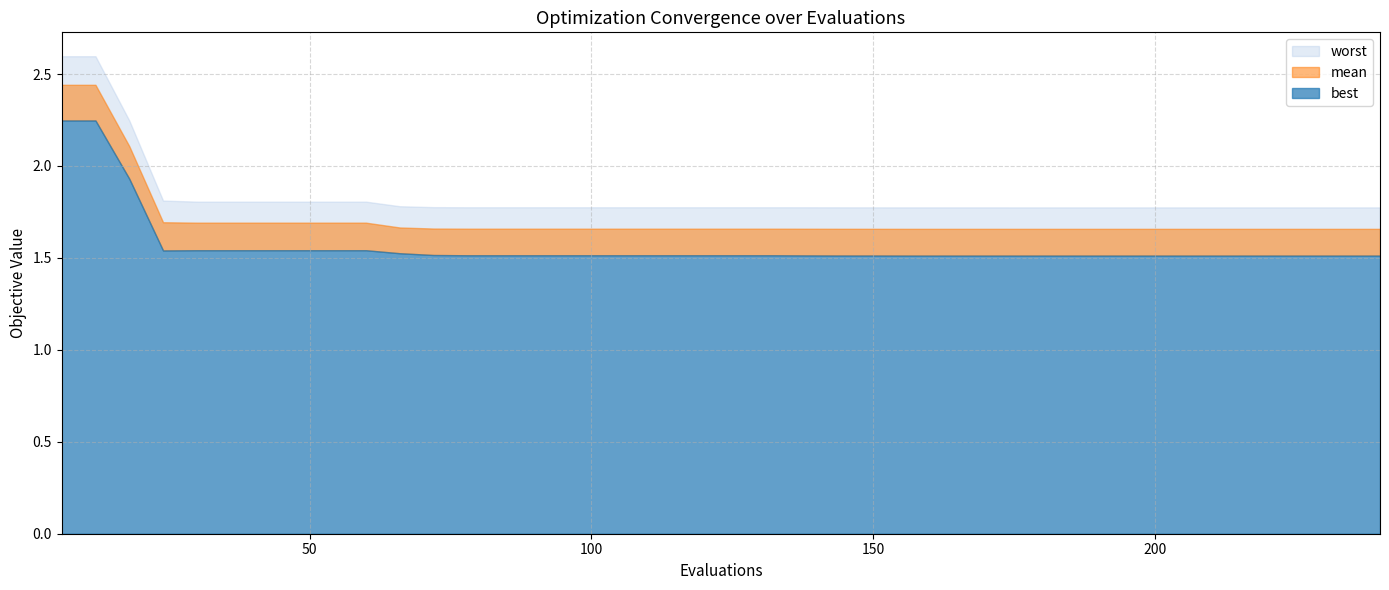

Reading left to right, transcribe all the data shown in this chart.

mean: 6=2.4	12=2.4	18=2.1	24=1.7	30=1.7	36=1.7	42=1.7	48=1.7	54=1.7	60=1.7	66=1.7	72=1.7	78=1.7	84=1.7	90=1.7	96=1.7	102=1.7	108=1.7	114=1.7	120=1.7	126=1.7	132=1.7	138=1.7	144=1.7	150=1.7	156=1.7	162=1.7	168=1.7	174=1.7	180=1.7	186=1.7	192=1.7	198=1.7	204=1.7	210=1.7	216=1.7	222=1.7	228=1.7	234=1.7	240=1.7
best: 6=2.2	12=2.2	18=1.9	24=1.5	30=1.5	36=1.5	42=1.5	48=1.5	54=1.5	60=1.5	66=1.5	72=1.5	78=1.5	84=1.5	90=1.5	96=1.5	102=1.5	108=1.5	114=1.5	120=1.5	126=1.5	132=1.5	138=1.5	144=1.5	150=1.5	156=1.5	162=1.5	168=1.5	174=1.5	180=1.5	186=1.5	192=1.5	198=1.5	204=1.5	210=1.5	216=1.5	222=1.5	228=1.5	234=1.5	240=1.5
worst: 6=2.6	12=2.6	18=2.2	24=1.8	30=1.8	36=1.8	42=1.8	48=1.8	54=1.8	60=1.8	66=1.8	72=1.8	78=1.8	84=1.8	90=1.8	96=1.8	102=1.8	108=1.8	114=1.8	120=1.8	126=1.8	132=1.8	138=1.8	144=1.8	150=1.8	156=1.8	162=1.8	168=1.8	174=1.8	180=1.8	186=1.8	192=1.8	198=1.8	204=1.8	210=1.8	216=1.8	222=1.8	228=1.8	234=1.8	240=1.8